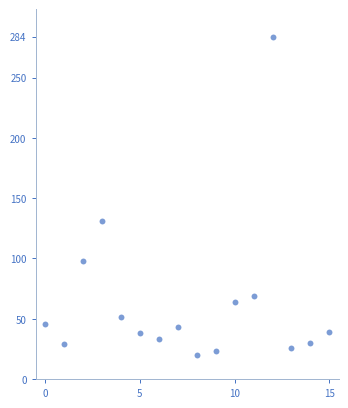

What is the range of Y values (max minus min)?

264